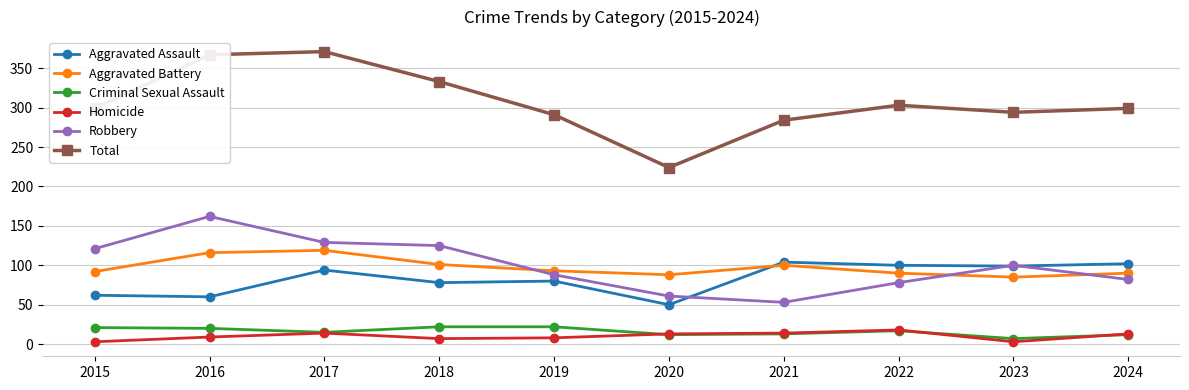

What is the difference between the maximum and minimum values in the Aggravated Battery series?

34